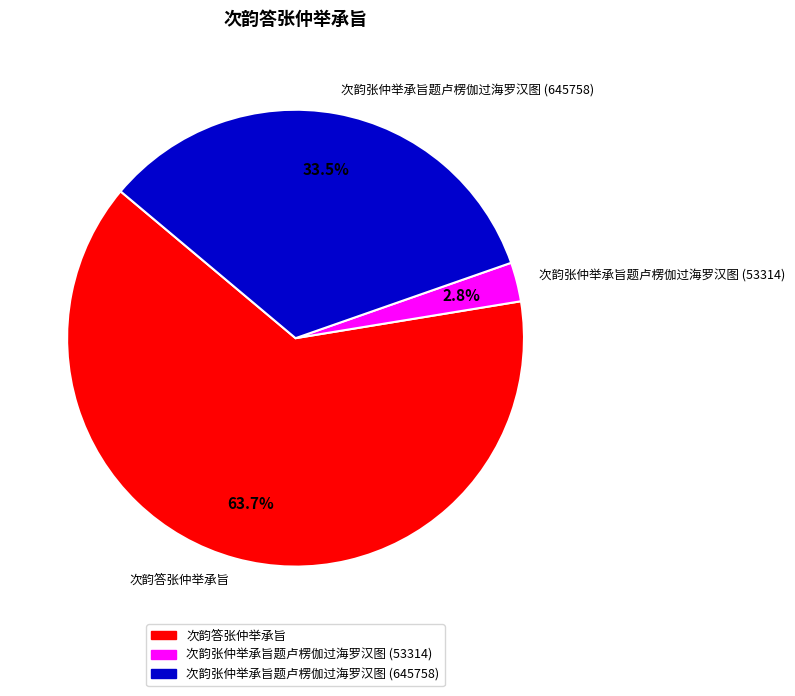

Is there a majority slice in this chart?

Yes